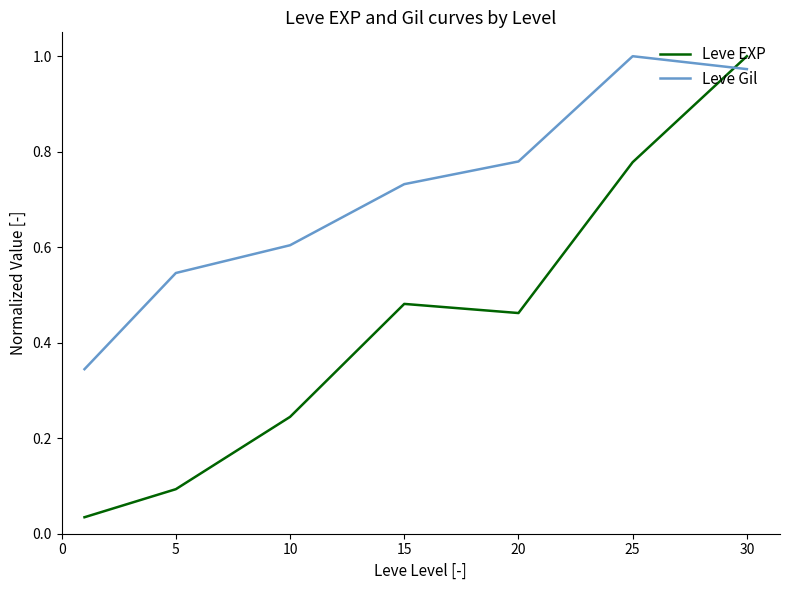

What are all the series names shown in the legend?

Leve EXP, Leve Gil